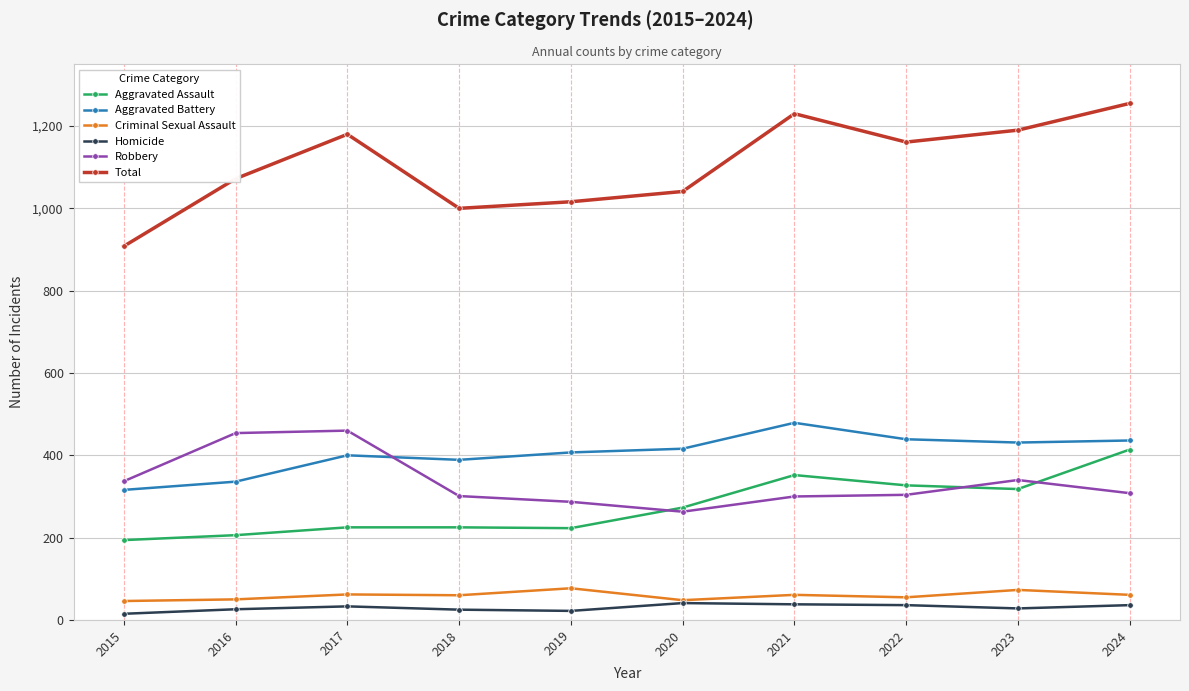

What are all the series names shown in the legend?

Aggravated Assault, Aggravated Battery, Criminal Sexual Assault, Homicide, Robbery, Total